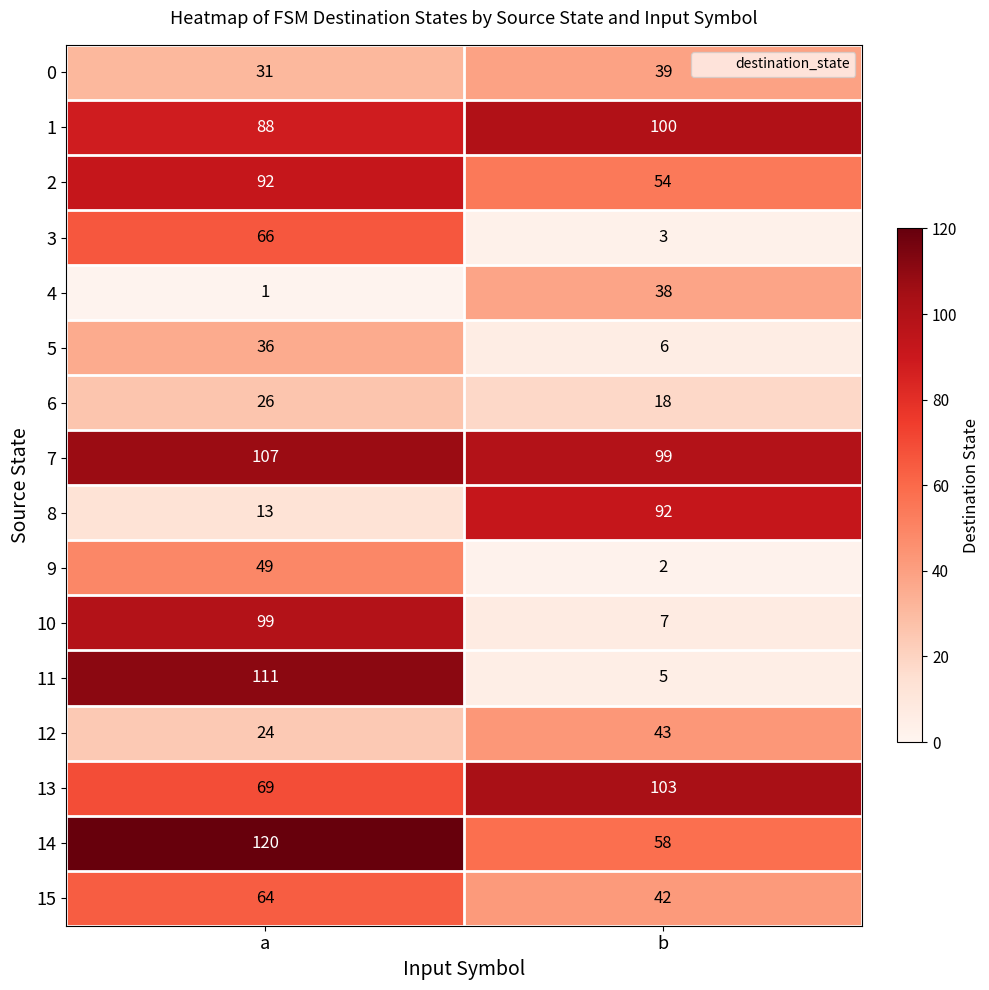

The 15 series shows 42 at b. True or false?

True